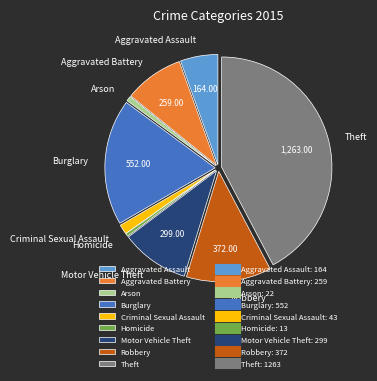

Which has a higher value, Criminal Sexual Assault or Motor Vehicle Theft?

Motor Vehicle Theft